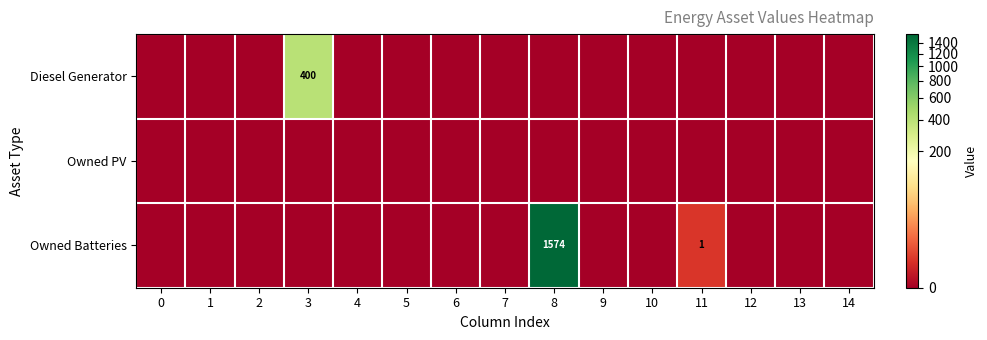

True or false: Owned Batteries has a value of 2470 at 8.

False